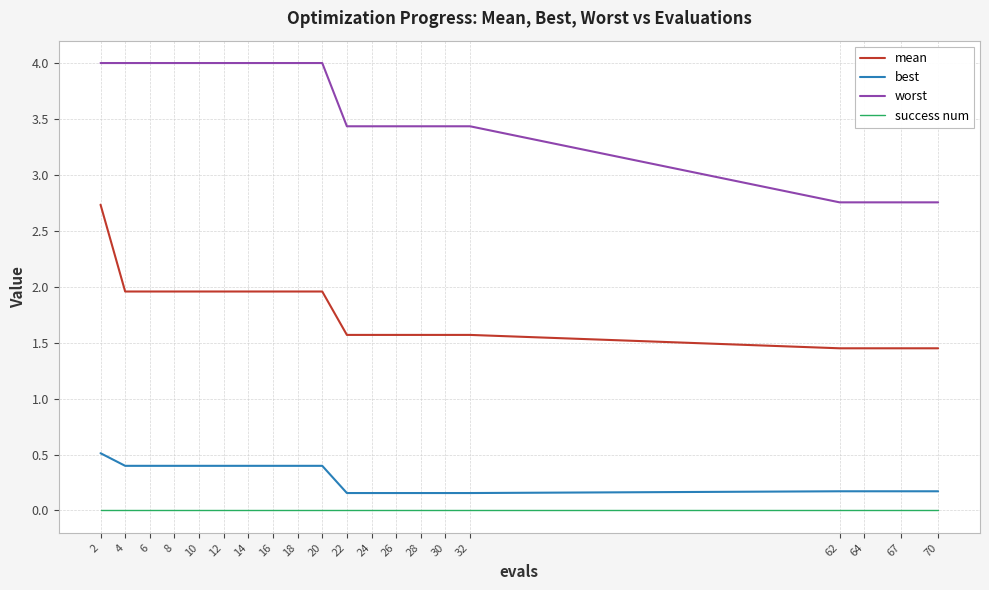

The mean series shows 2.0 at 8. True or false?

True